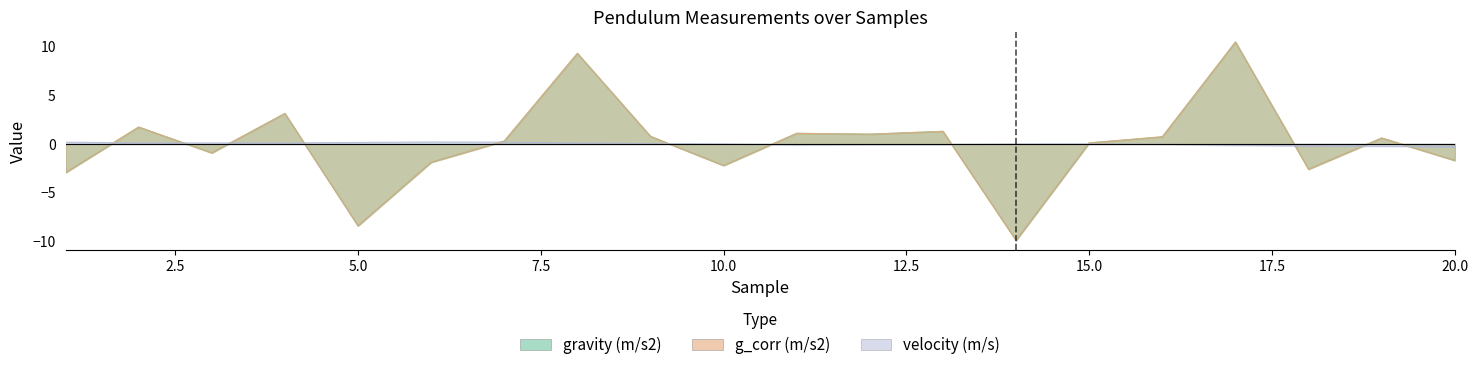

Reading right to left, transcribe all the data shown in this chart.

gravity (m/s2): 20=-1.7	19=0.6	18=-2.6	17=10.5	16=0.7	15=0.1	14=-9.9	13=1.3	12=1.0	11=1.1	10=-2.2	9=0.8	8=9.3	7=0.3	6=-1.9	5=-8.4	4=3.1	3=-0.9	2=1.7	1=-2.9
g_corr (m/s2): 20=-1.7	19=0.6	18=-2.6	17=10.5	16=0.7	15=0.1	14=-9.9	13=1.3	12=1.0	11=1.1	10=-2.2	9=0.8	8=9.3	7=0.3	6=-1.9	5=-8.4	4=3.1	3=-0.9	2=1.7	1=-2.9
velocity (m/s): 20=-0.3	19=-0.2	18=-0.2	17=-0.1	16=-0.0	15=-0.0	14=-0.0	13=-0.1	12=-0.1	11=-0.1	10=-0.0	9=0.0	8=0.1	7=0.2	6=0.2	5=0.2	4=0.1	3=0.1	2=0.1	1=0.2